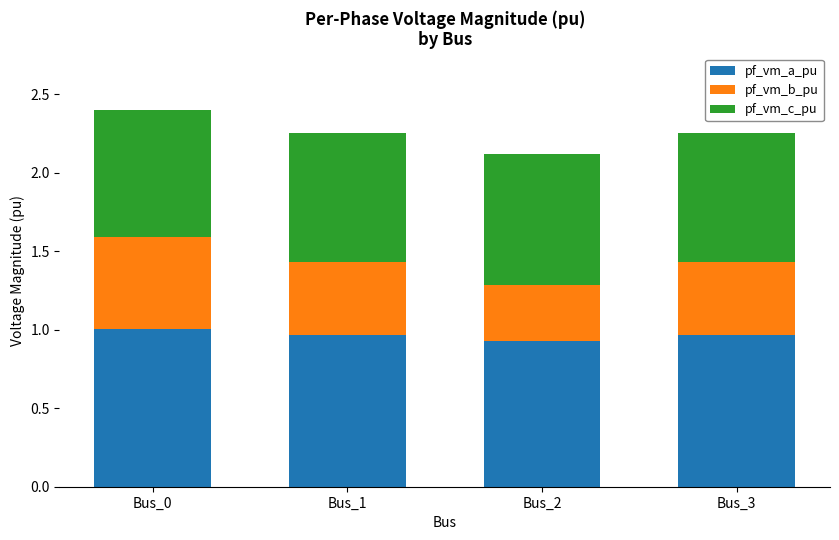

Is it true that pf_vm_a_pu equals 0.5 at Bus_0?

False